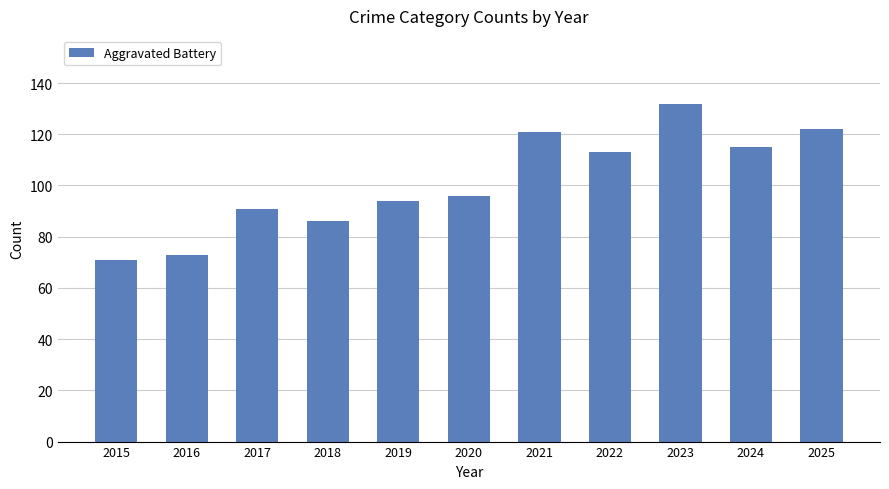

Does the chart contain stacked bars?

No